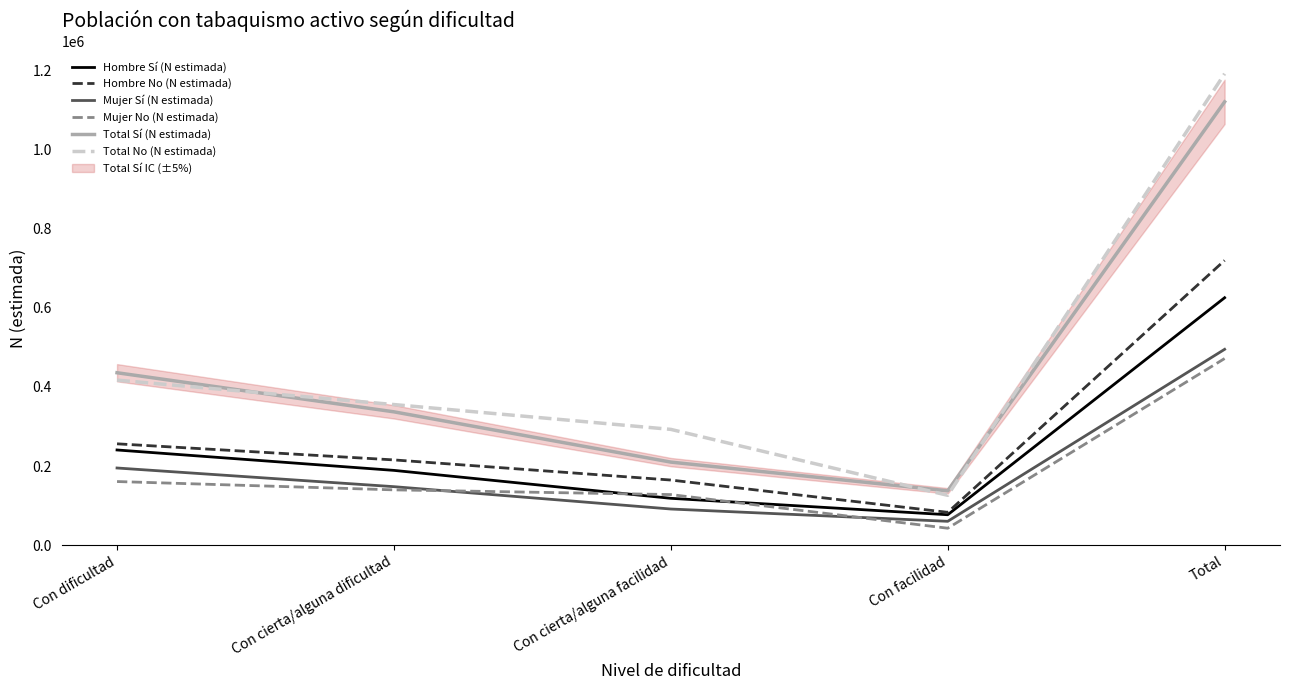

What are all the series names shown in the legend?

Hombre Sí (N estimada), Hombre No (N estimada), Mujer Sí (N estimada), Mujer No (N estimada), Total Sí (N estimada), Total No (N estimada)